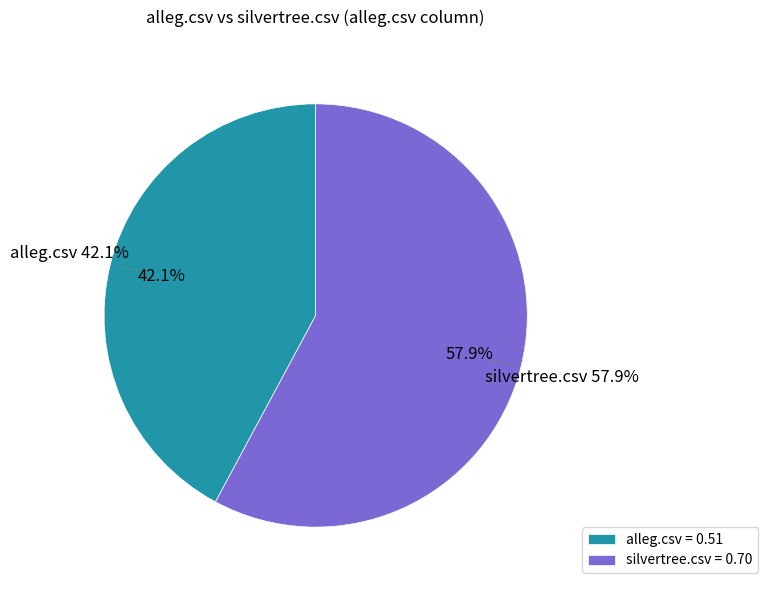

Does silvertree.csv represent more than half of the total?

Yes